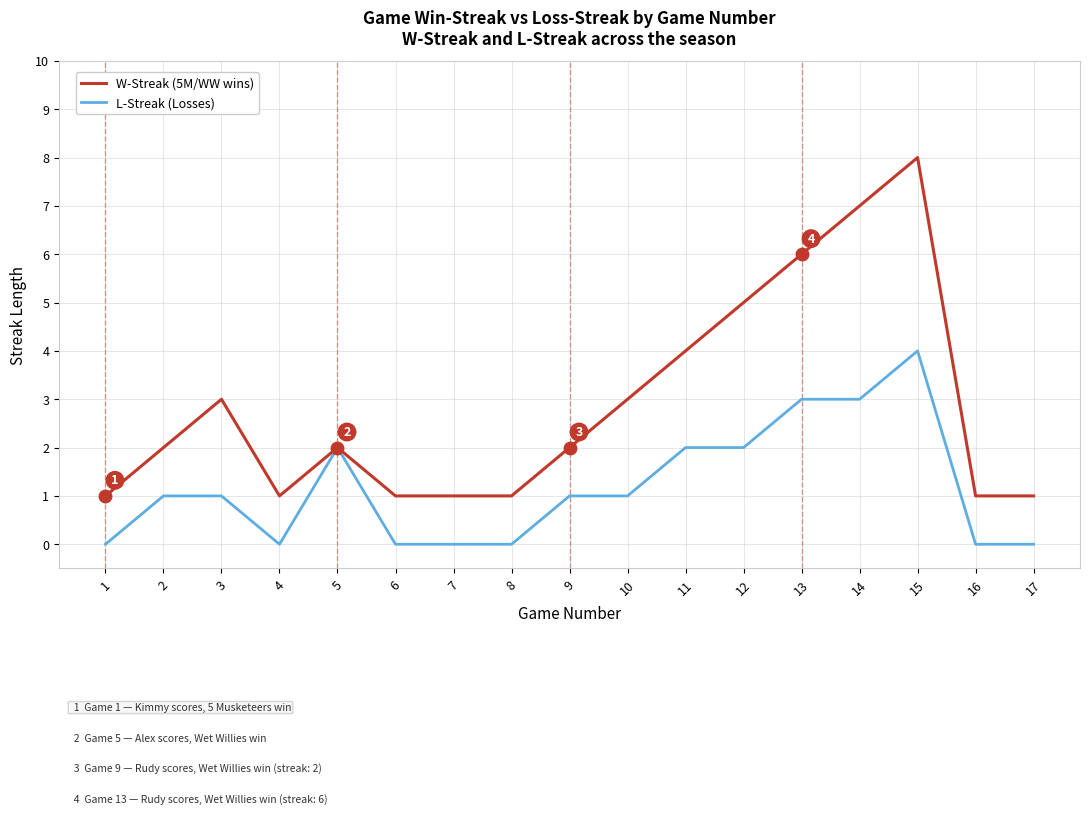

Count the W-Streak (5M/WW wins) values in the range 1 to 4.

13